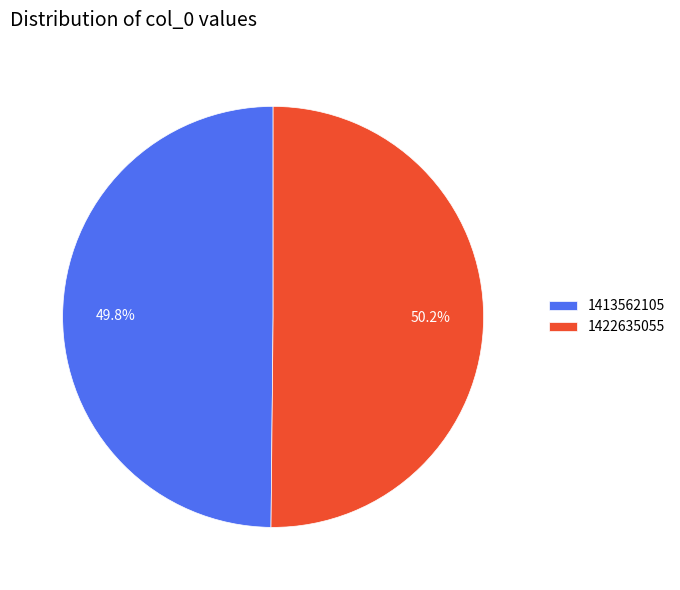

What is the ratio of the value at 1422635055 to the value at 1413562105?

1.0